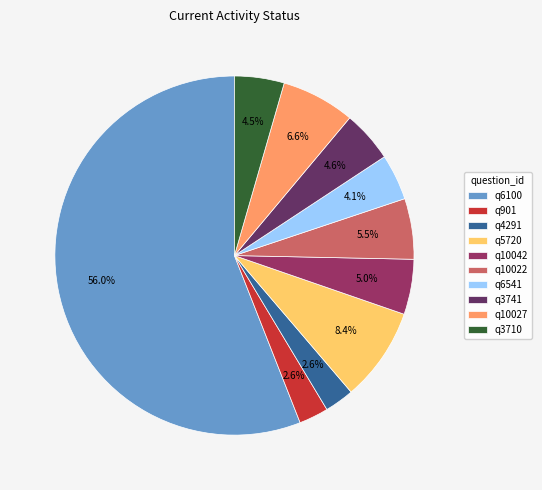

Which slice is the largest?

q6100